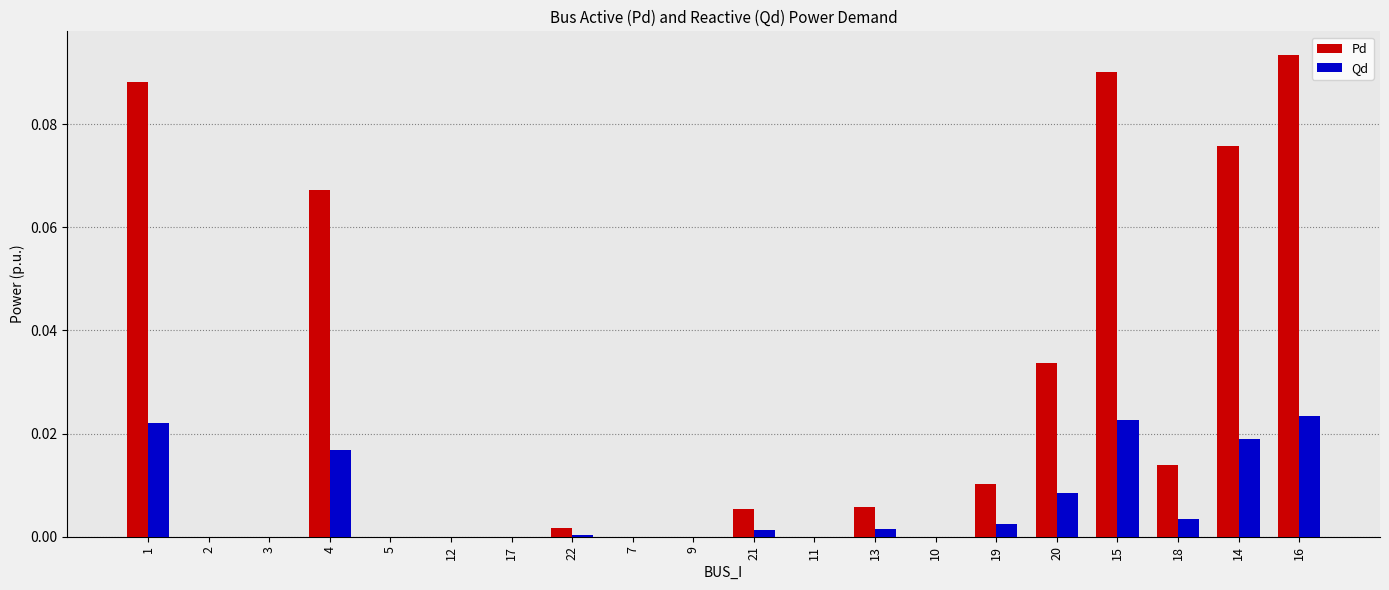

What is the sum of all Pd values?

0.5